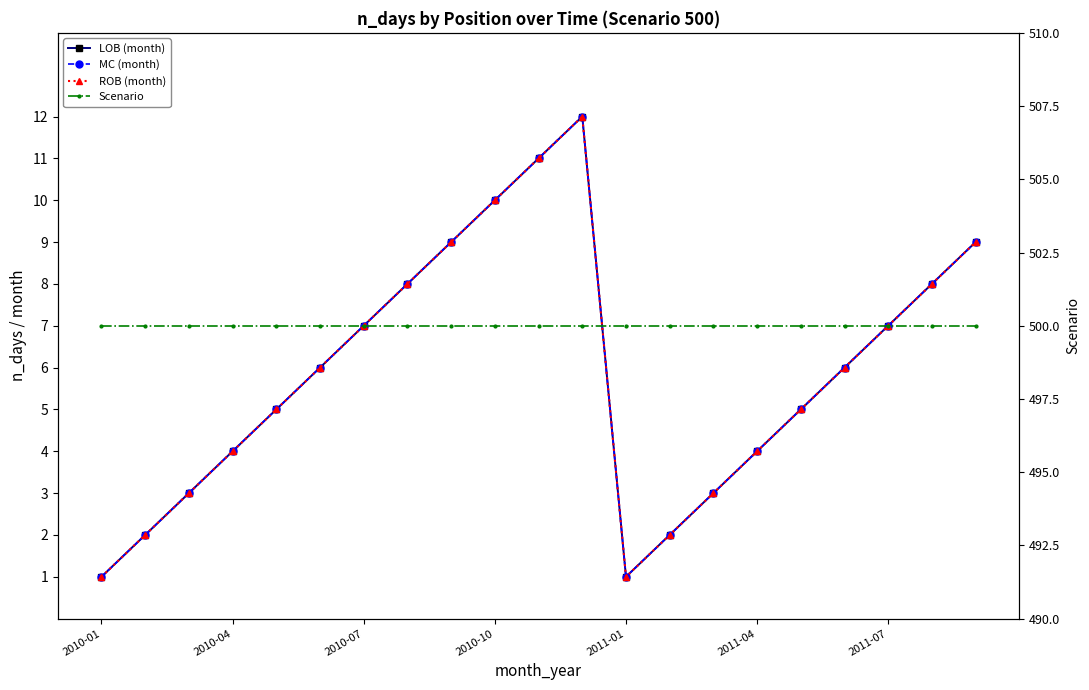

Where is the first local maximum for MC (month)?

11